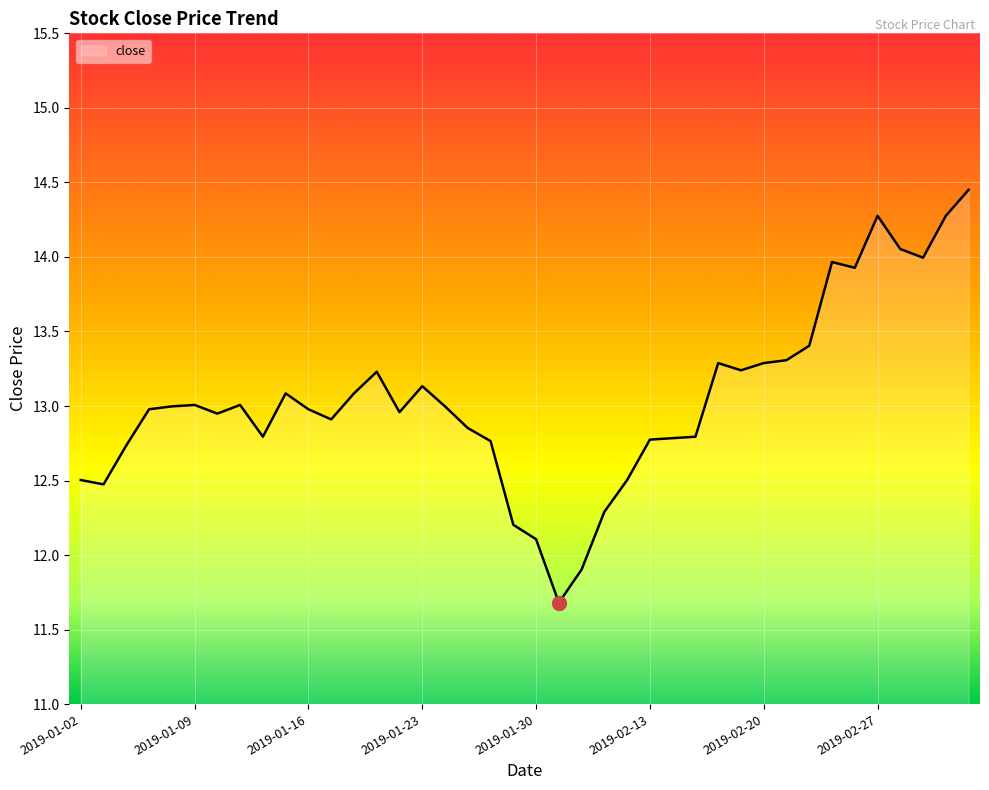

What is the difference between the maximum and minimum values?

2.8